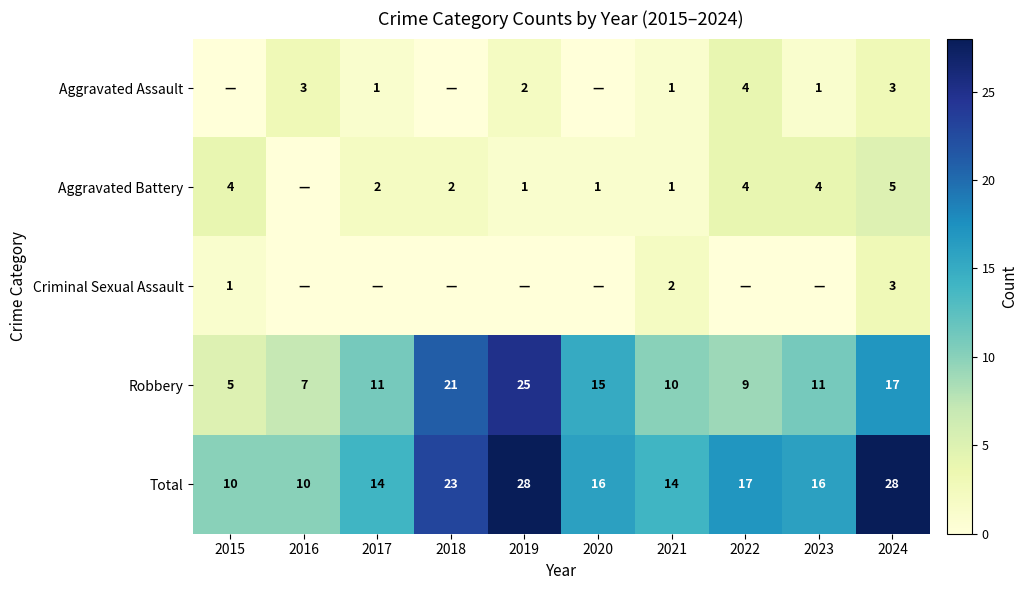

At which category does the chart reach its minimum across all series?

2015